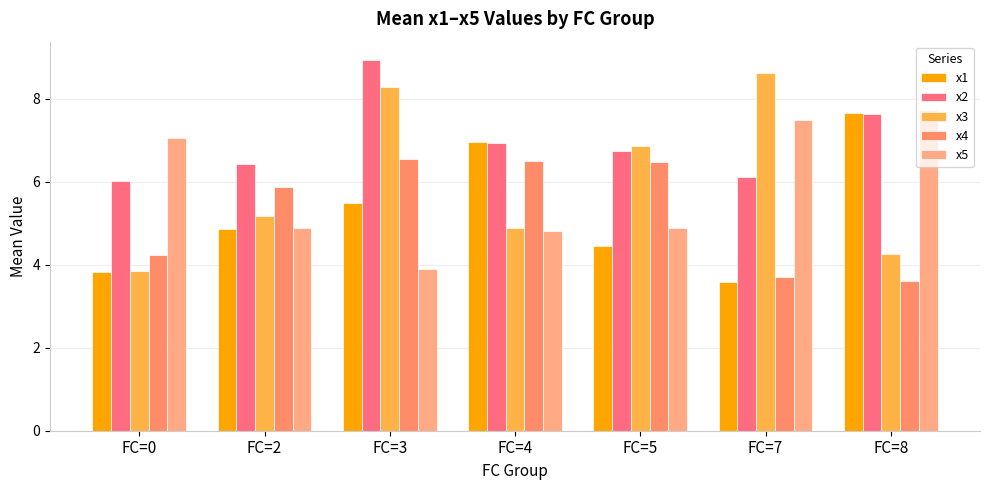

Reading left to right, list all the values displayed in this chart.

x1: FC=0=3.8	FC=2=4.9	FC=3=5.5	FC=4=7.0	FC=5=4.5	FC=7=3.6	FC=8=7.7
x2: FC=0=6.0	FC=2=6.4	FC=3=8.9	FC=4=6.9	FC=5=6.7	FC=7=6.1	FC=8=7.6
x3: FC=0=3.9	FC=2=5.2	FC=3=8.3	FC=4=4.9	FC=5=6.9	FC=7=8.6	FC=8=4.3
x4: FC=0=4.2	FC=2=5.9	FC=3=6.6	FC=4=6.5	FC=5=6.5	FC=7=3.7	FC=8=3.6
x5: FC=0=7.1	FC=2=4.9	FC=3=3.9	FC=4=4.8	FC=5=4.9	FC=7=7.5	FC=8=7.7